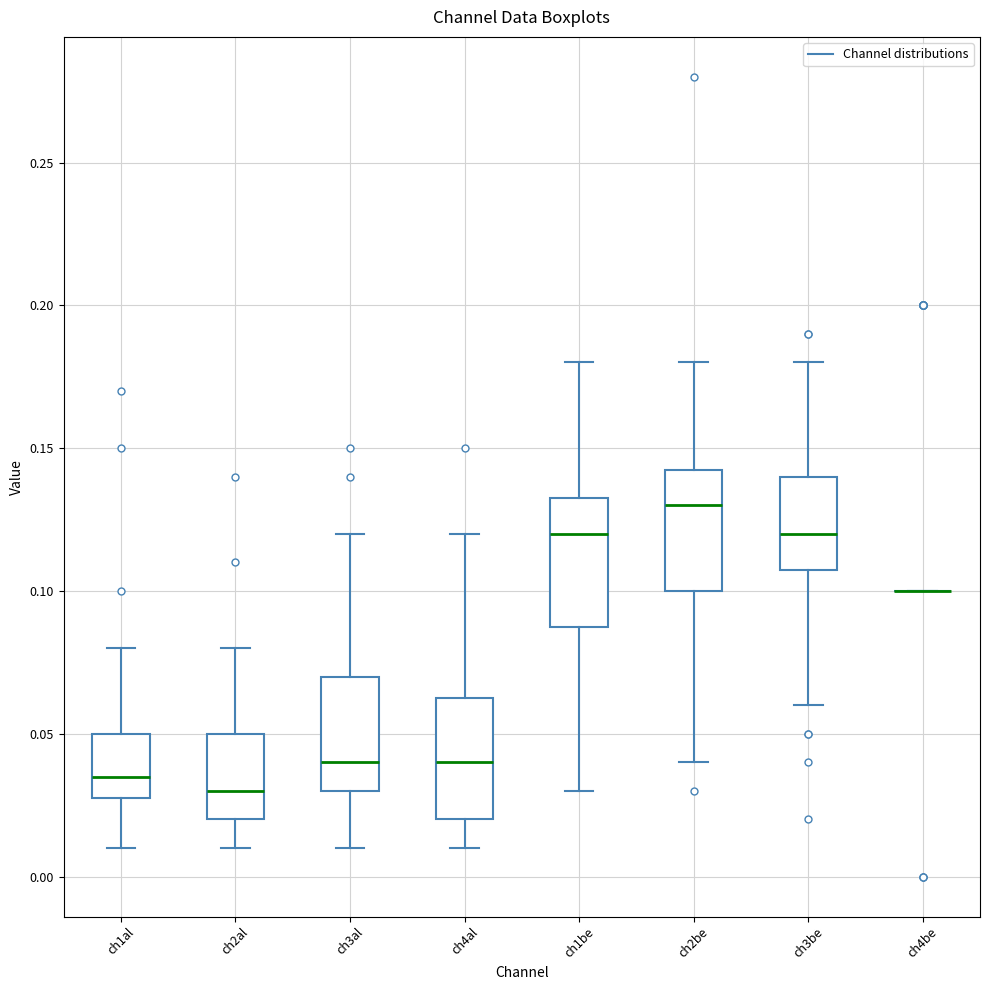

Reading left to right, read every box against the y-axis: the position of its median line, the range the box covers, and the ends of its whiskers. The values are not printed on the chart, so give them approximately, as read against the axis.

ch1al: median 0.035, box 0.030 to 0.050, whiskers 0.010 to 0.080
ch2al: median 0.030, box 0.020 to 0.050, whiskers 0.010 to 0.080
ch3al: median 0.040, box 0.030 to 0.070, whiskers 0.010 to 0.120
ch4al: median 0.040, box 0.020 to 0.065, whiskers 0.010 to 0.120
ch1be: median 0.120, box 0.090 to 0.135, whiskers 0.030 to 0.180
ch2be: median 0.130, box 0.100 to 0.145, whiskers 0.040 to 0.180
ch3be: median 0.120, box 0.110 to 0.140, whiskers 0.060 to 0.180
ch4be: box collapsed to a line at 0.100, whiskers 0.100 to 0.100